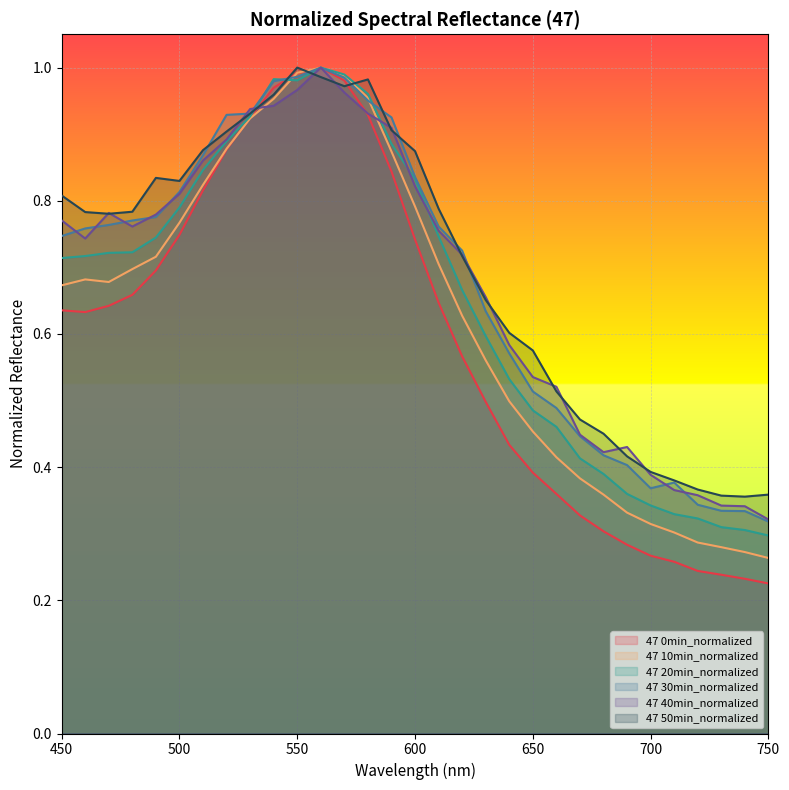

Where do 47 40min_normalized and 47 20min_normalized first cross each other?

530 and 540